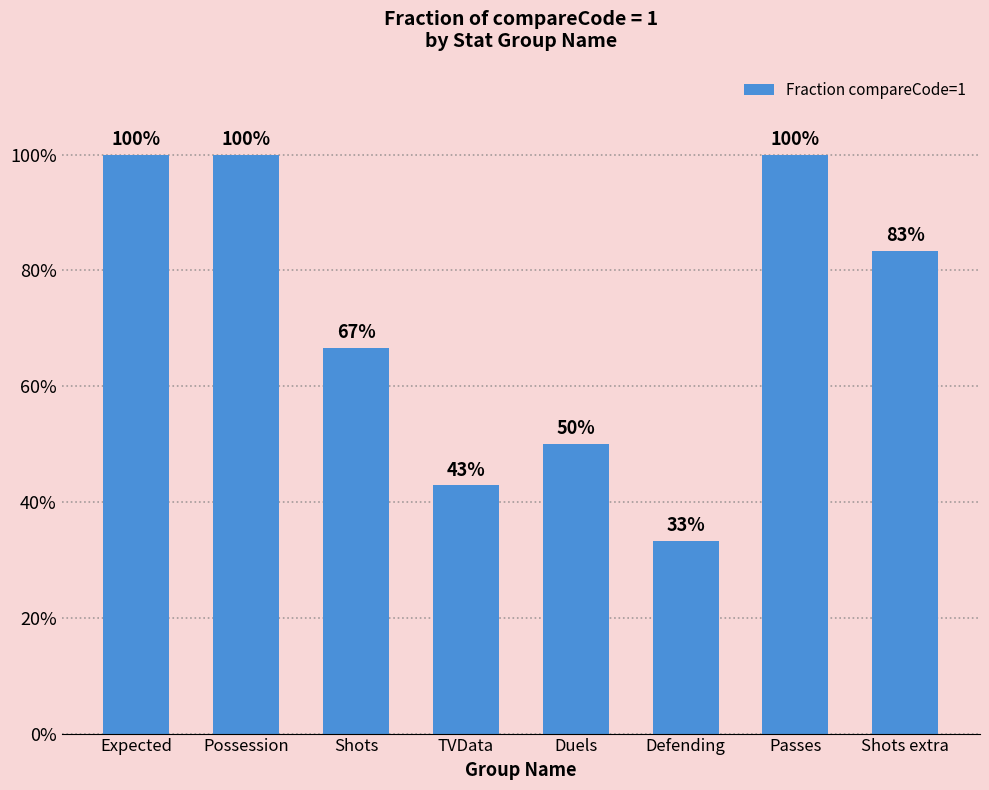

Which category has the highest value across all series?

Expected